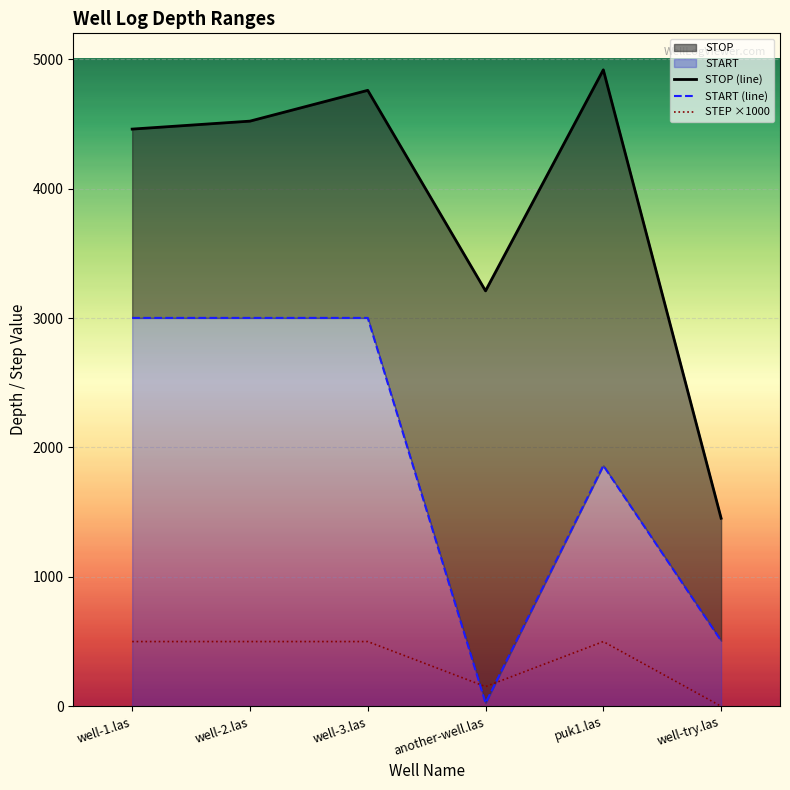

Where does the STOP (line) series first go above 4521?

well-2.las